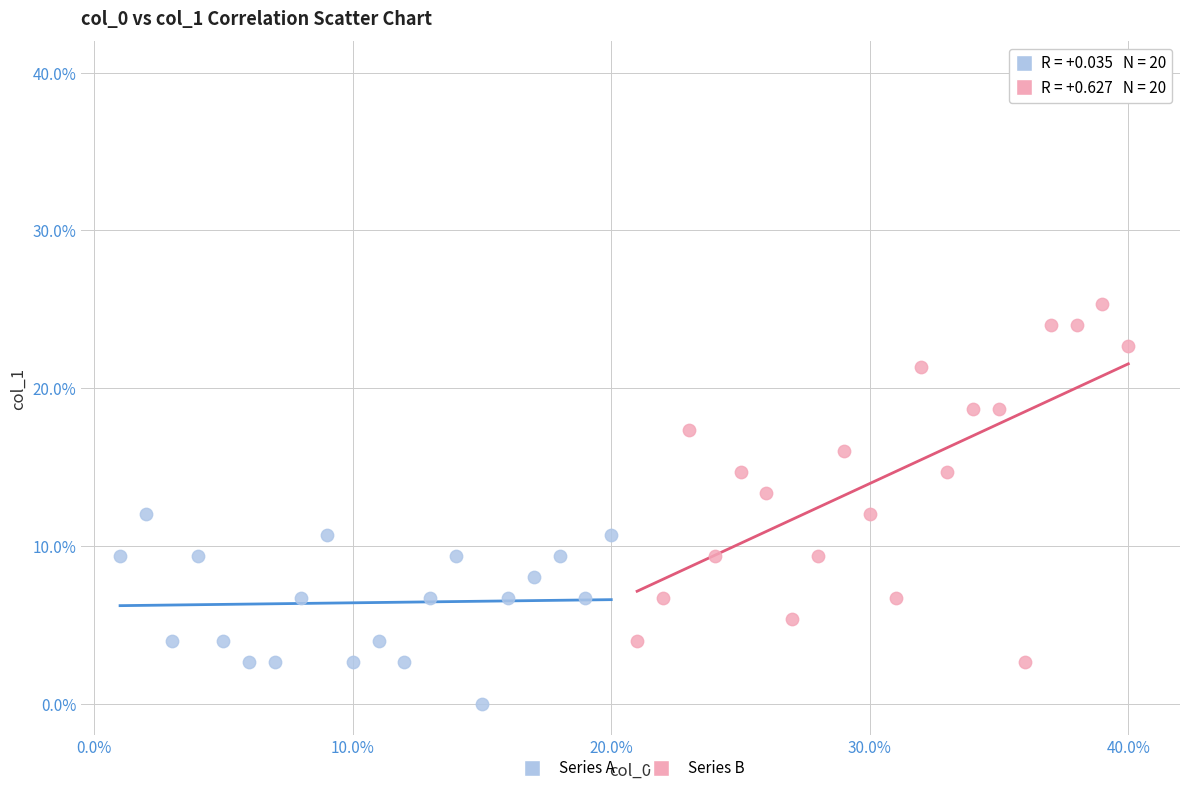

Which series contains the lowest Y value?

Series A